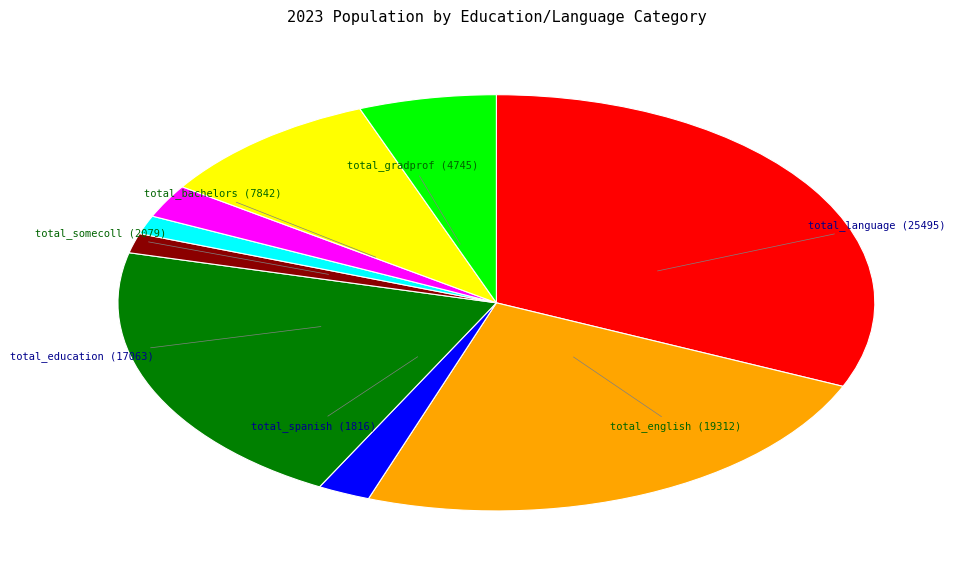

Count the number of slices in the pie.

9